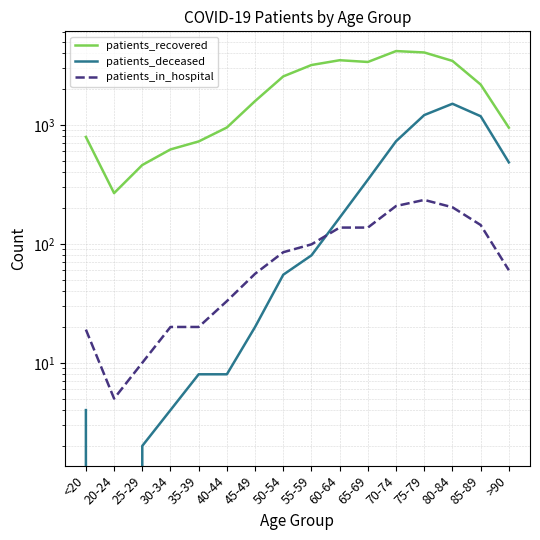

What is the difference between the second highest and second lowest values in the patients_in_hospital series?

198